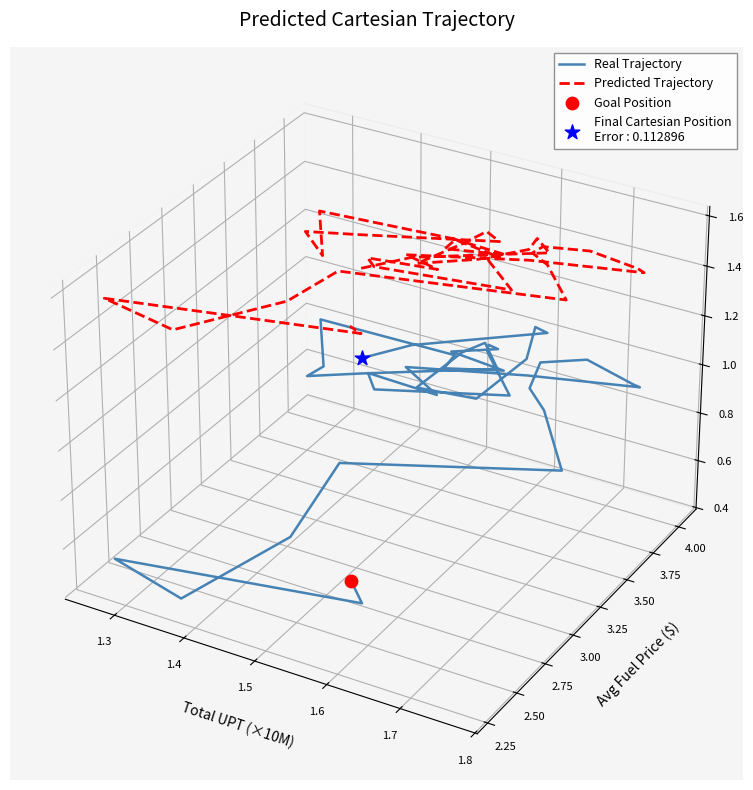

Which series has the largest total across all categories?

Predicted Trajectory